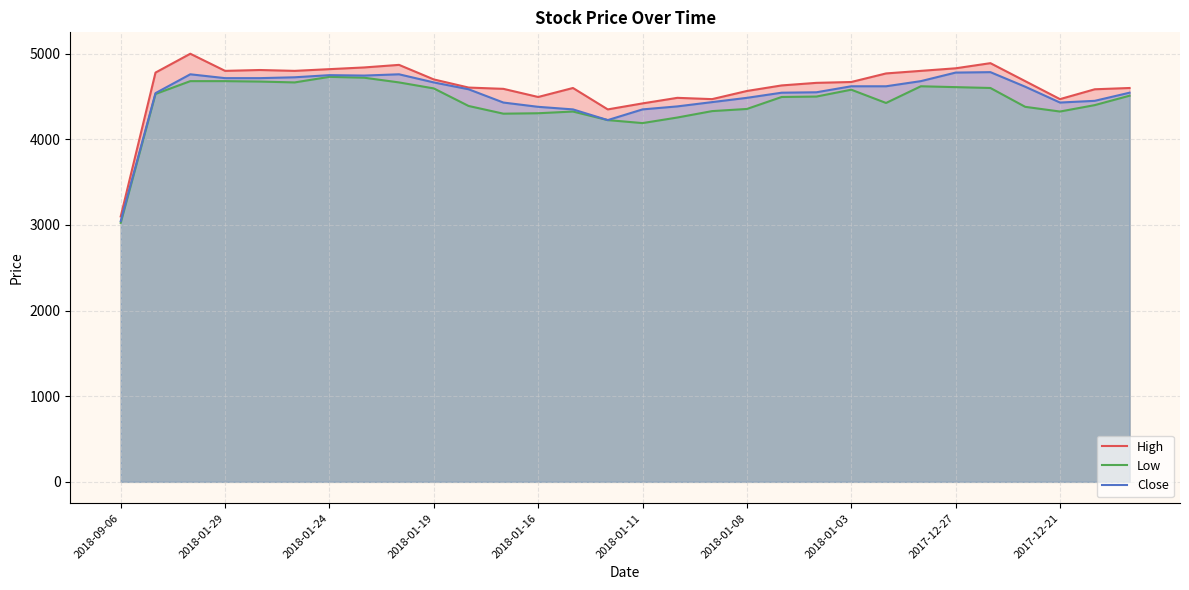

What is the difference between the highest and lowest values at 2018-01-24?

90